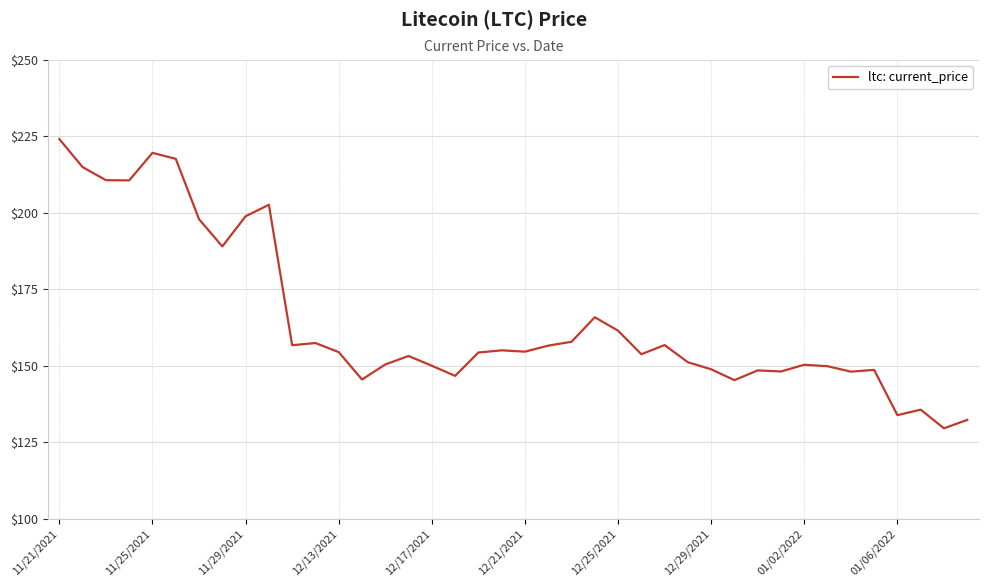

What is the difference between the maximum and minimum values?

94.6